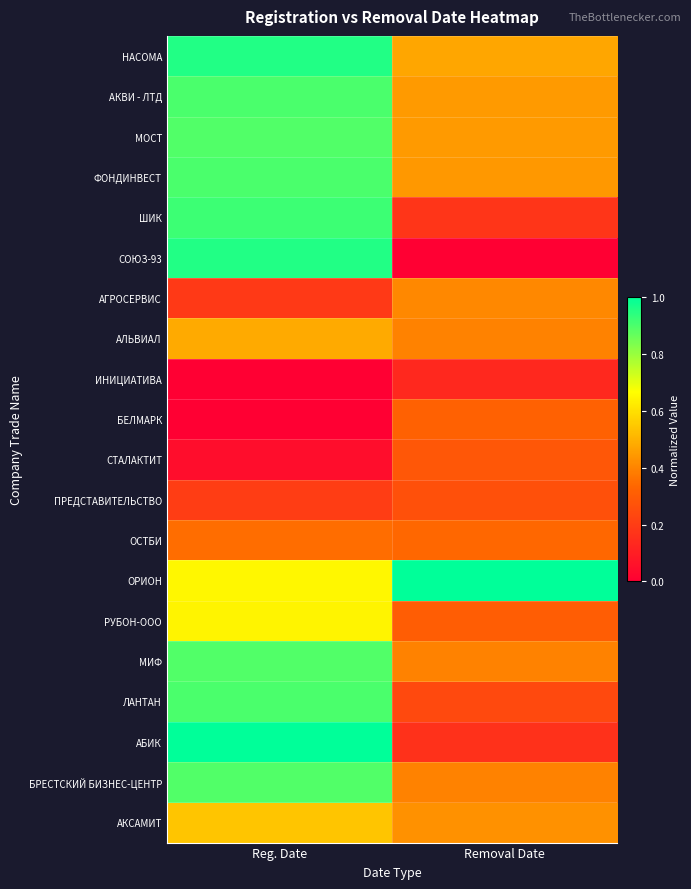

At which category is the sum across all series the highest?

Reg. Date